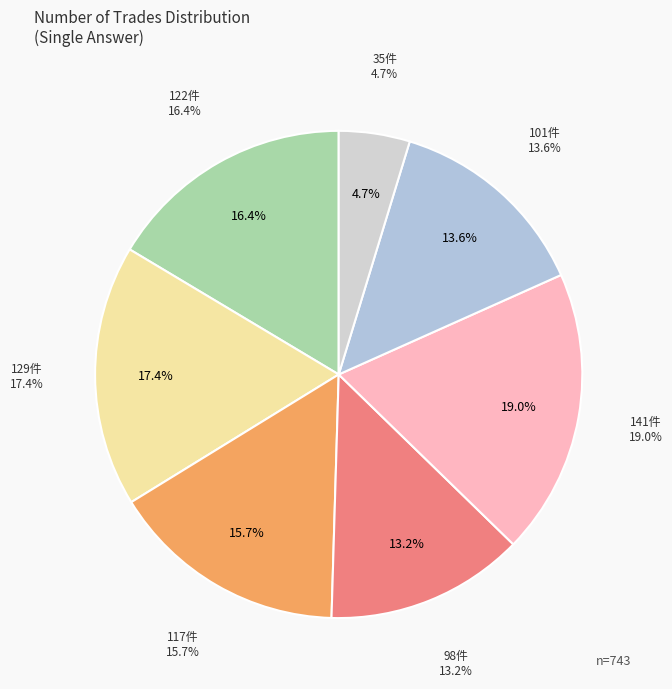

Is there any slice that represents more than half of the pie?

No